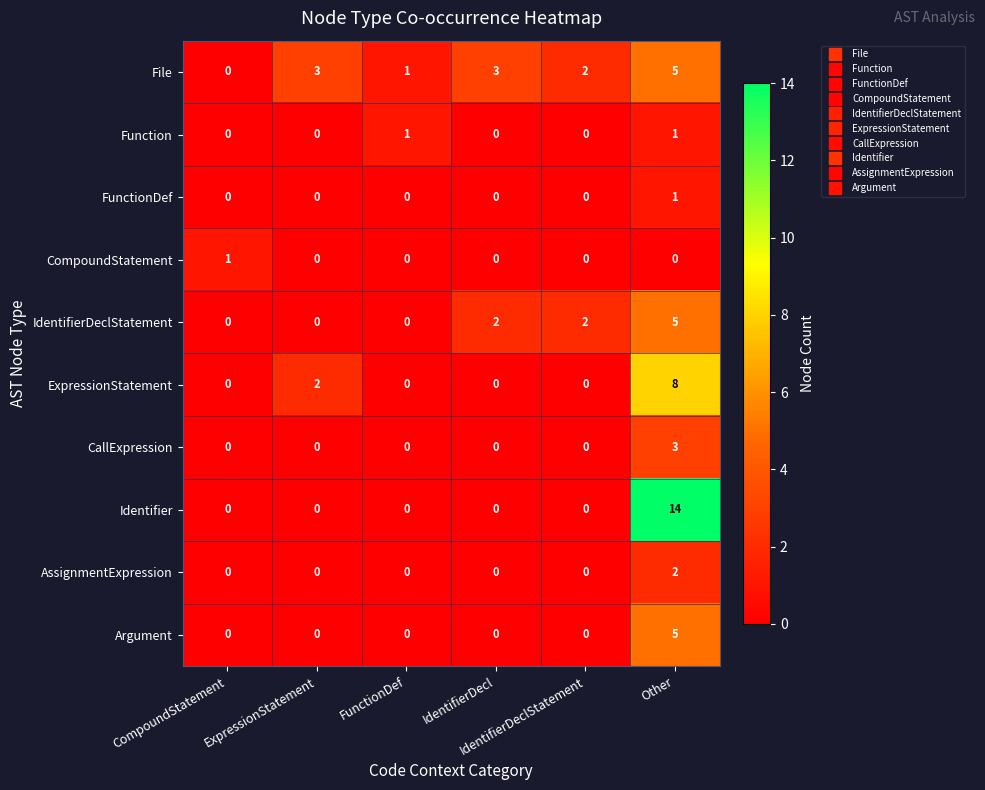

How many AssignmentExpression values are between 0 and 1?

5